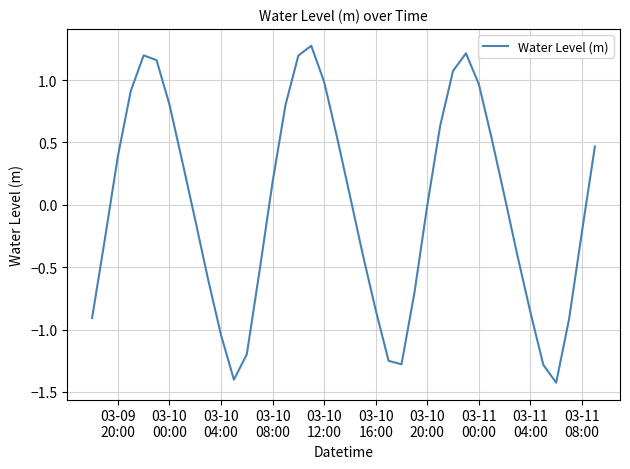

What is the greatest value displayed?

1.3